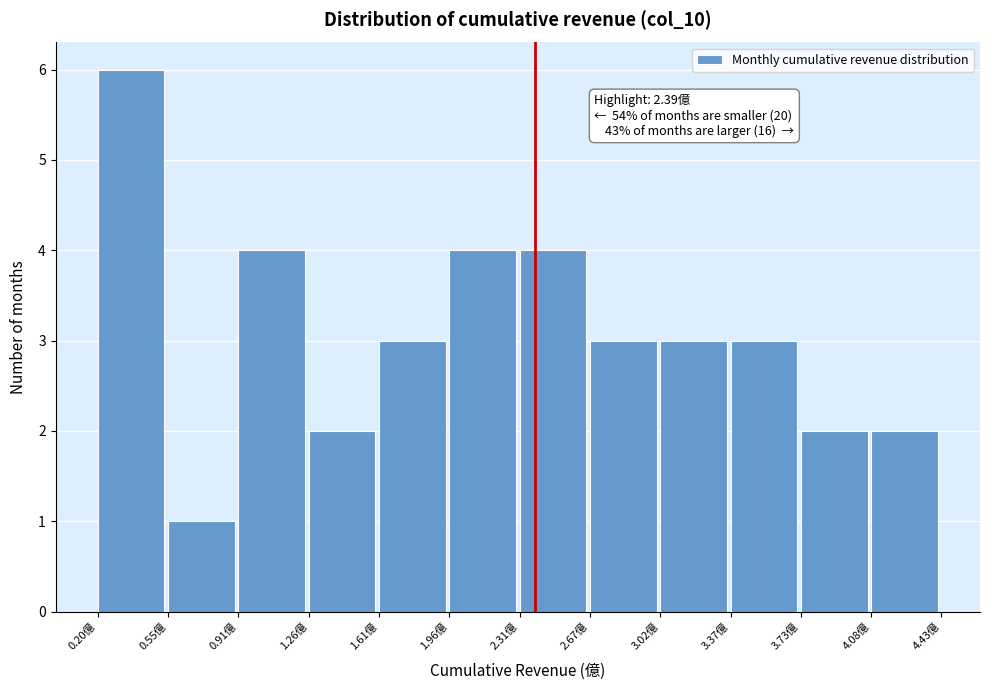

Over which range of the x-axis is the bar tallest?

0.20 to 0.55